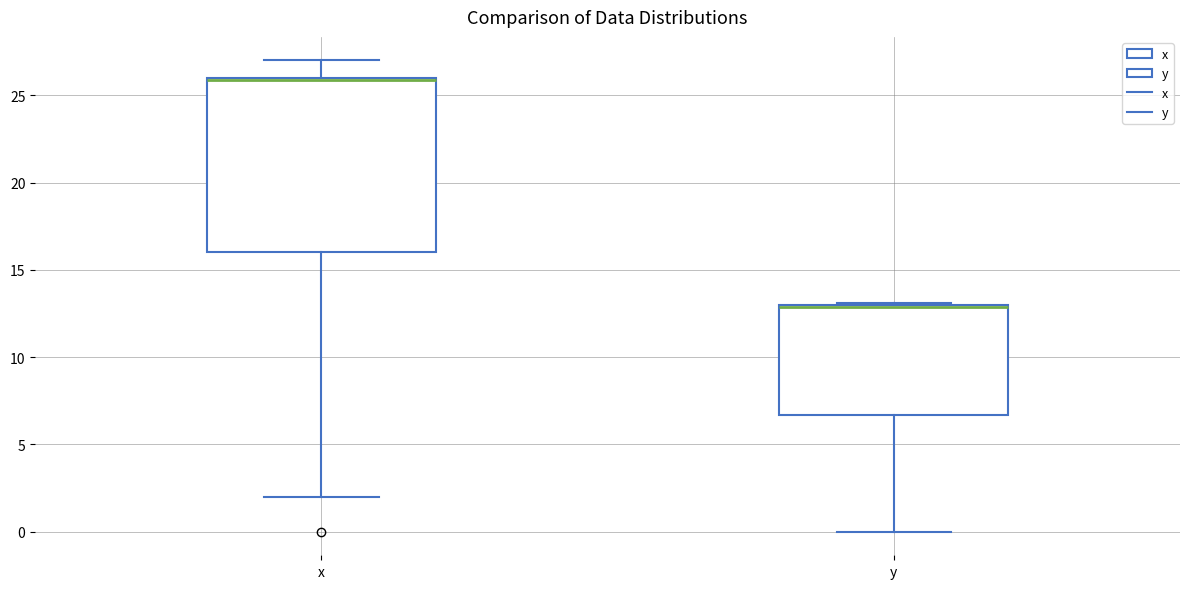

Which box is the tallest, from its lower edge to its upper edge?

x